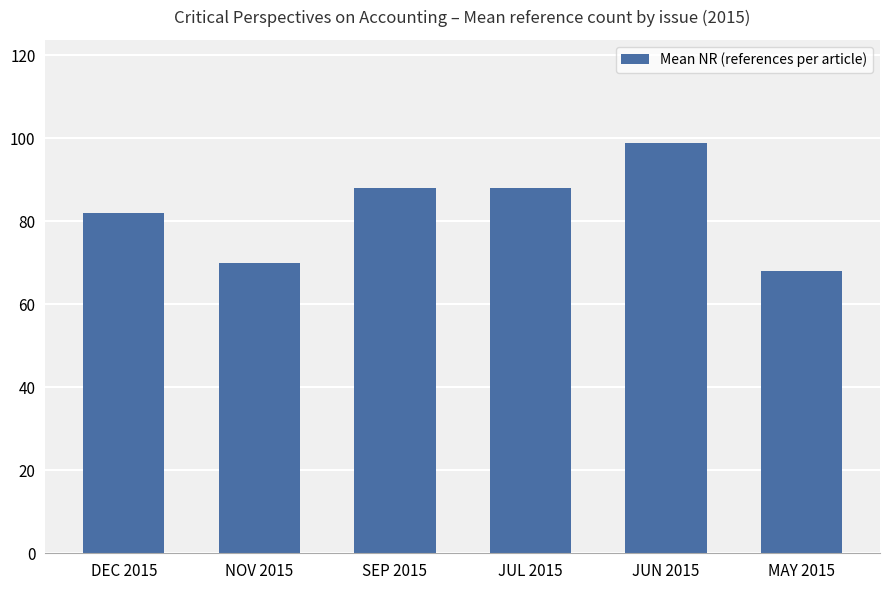

How many values are below 88?

3